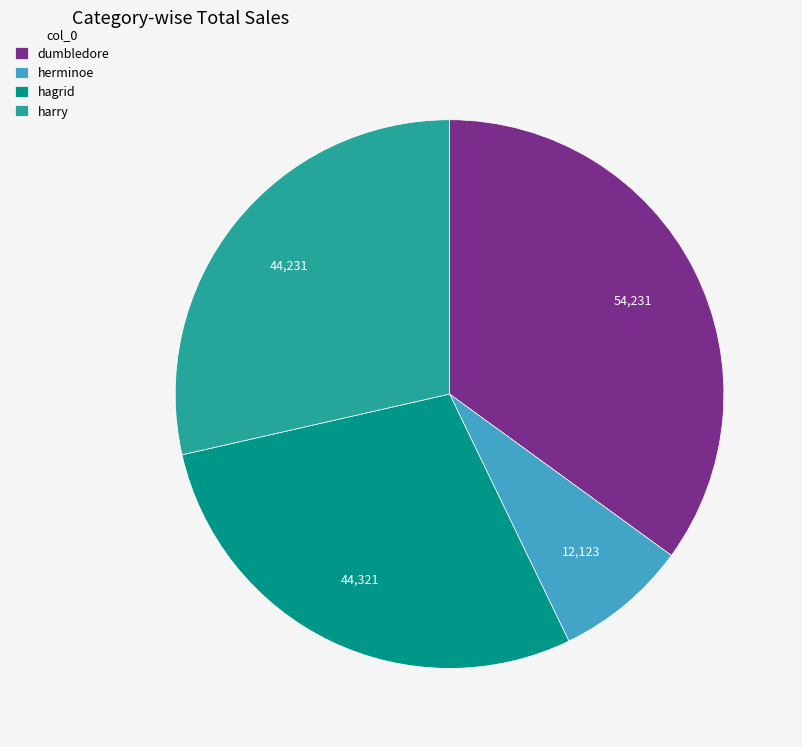

Which has a higher value, herminoe or hagrid?

hagrid